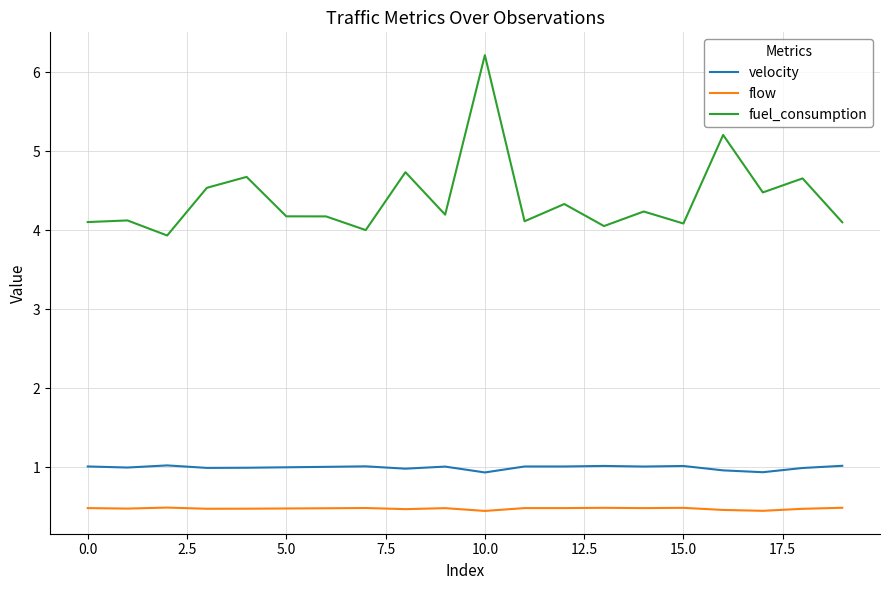

How many lines are shown in the chart?

3